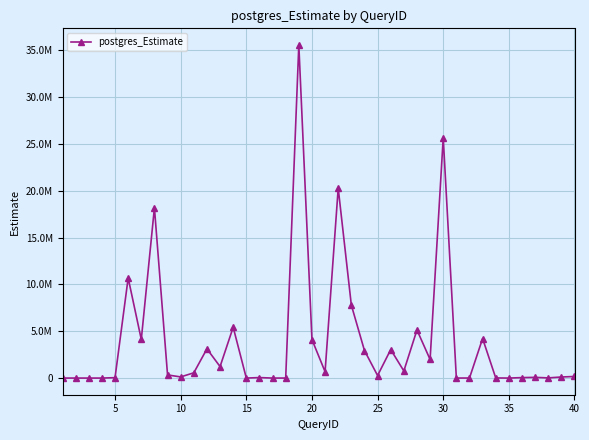

What is the value of the 12th point from the left?

3121498